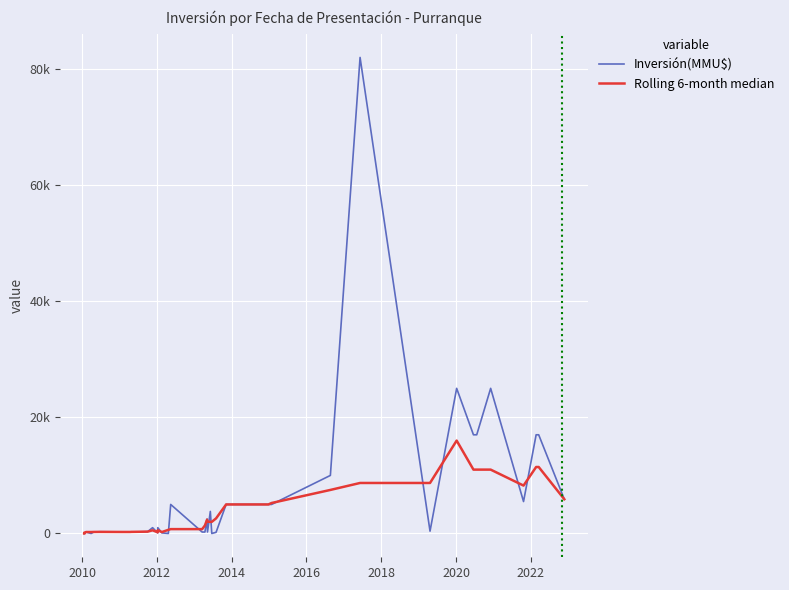

What are all the series names shown in the legend?

Inversión(MMU$), Rolling 6-month median